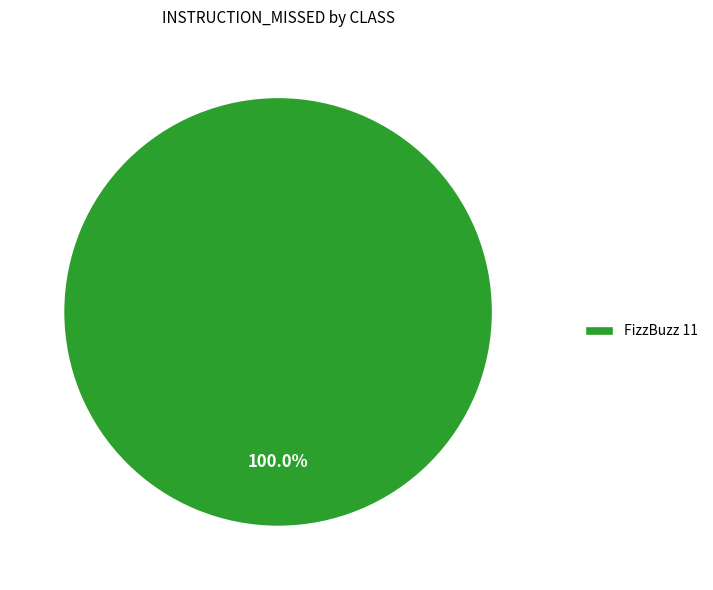

Rank the categories by value from highest to lowest.

FizzBuzz 11